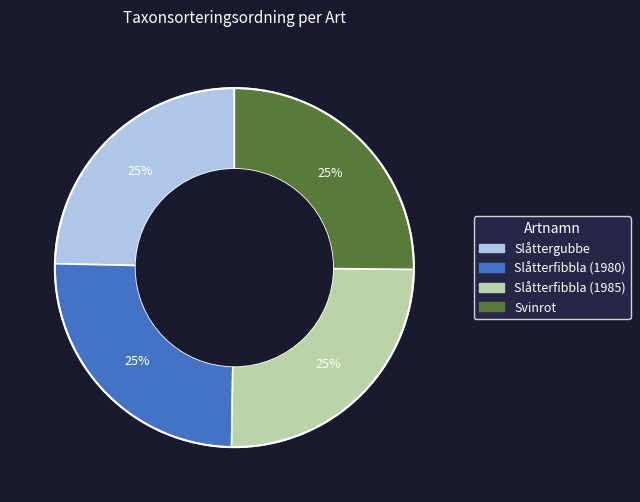

To the nearest percent, what is the average slice percentage?

25%